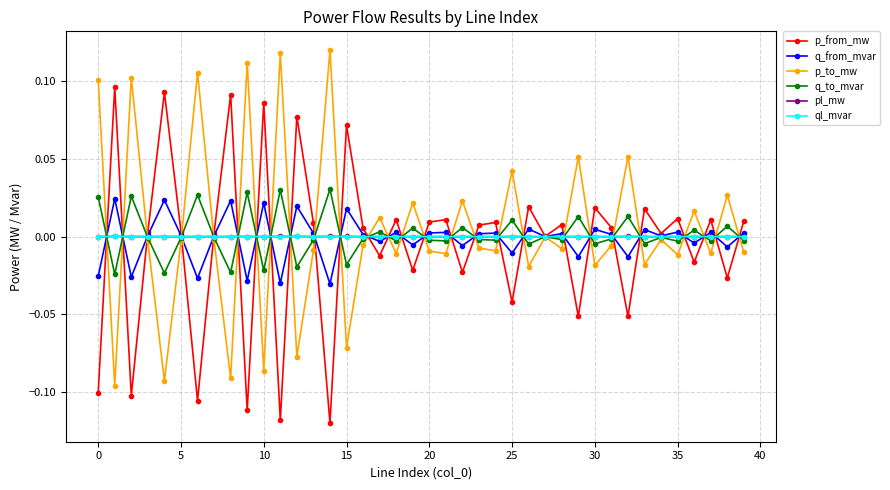

True or false: p_to_mw has more than 0 interior local peaks.

True